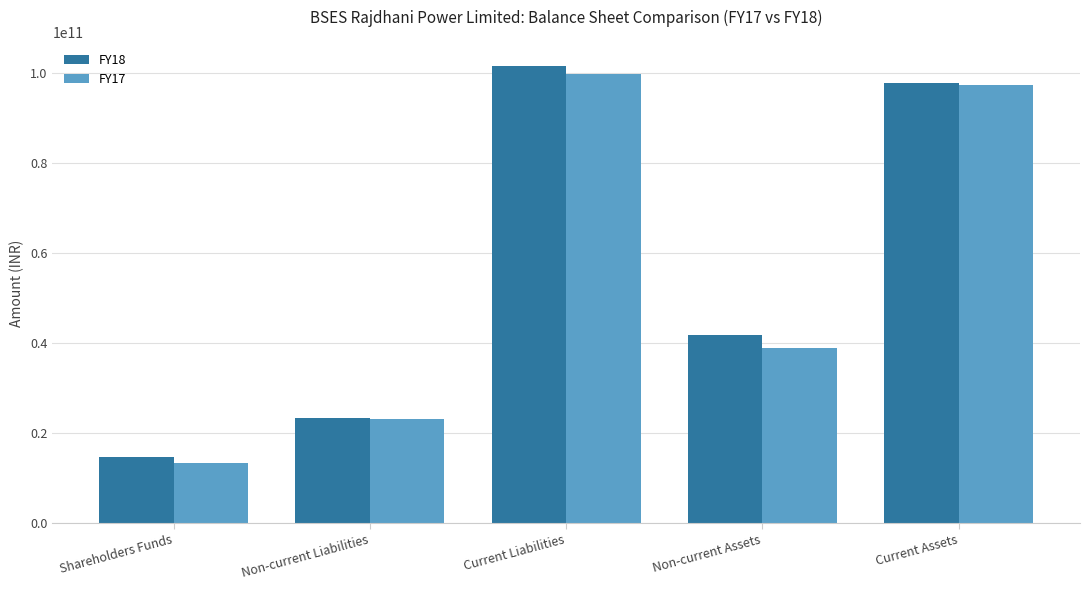

Which category has the highest value across all series?

Current Liabilities